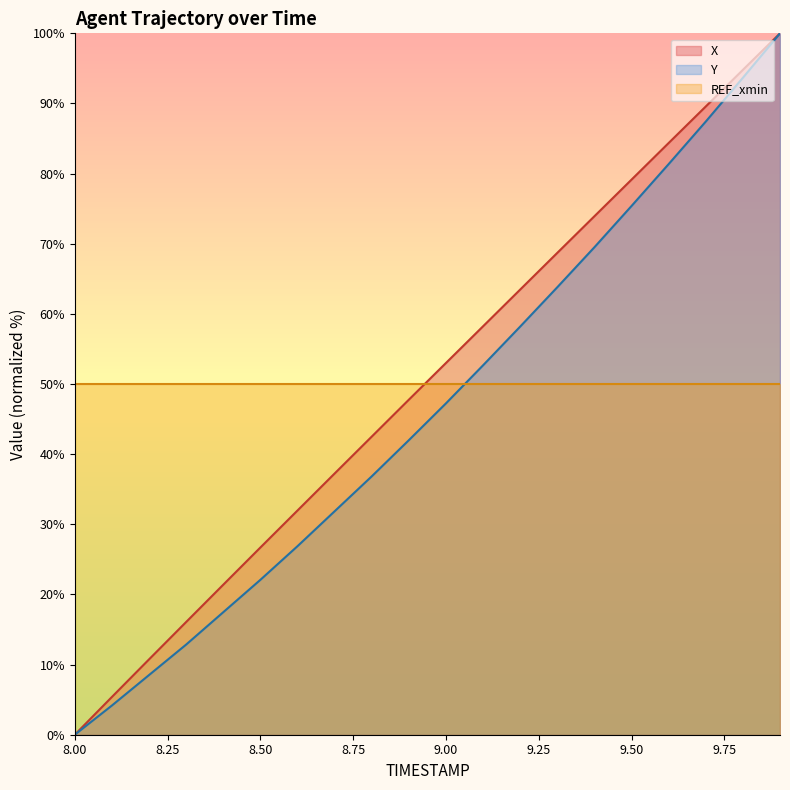

Which category has the lowest value in the X series?

8.00